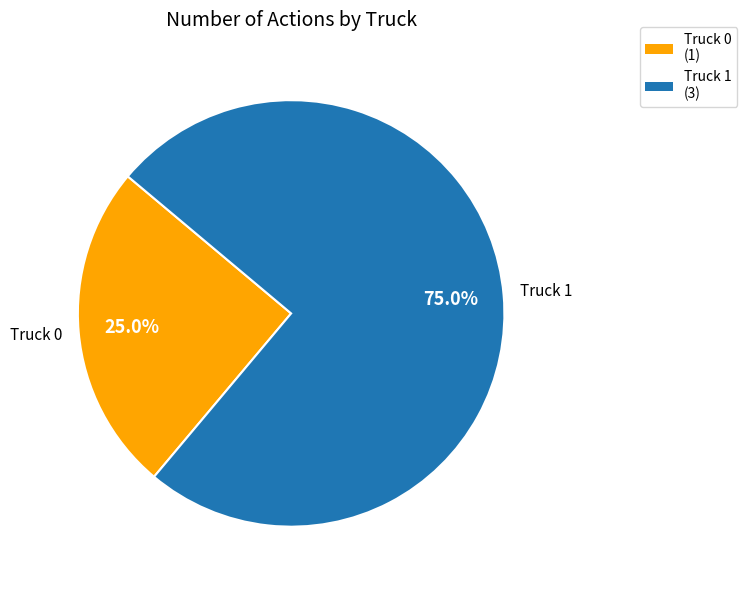

Which has a higher value, Truck 0 or Truck 1?

Truck 1